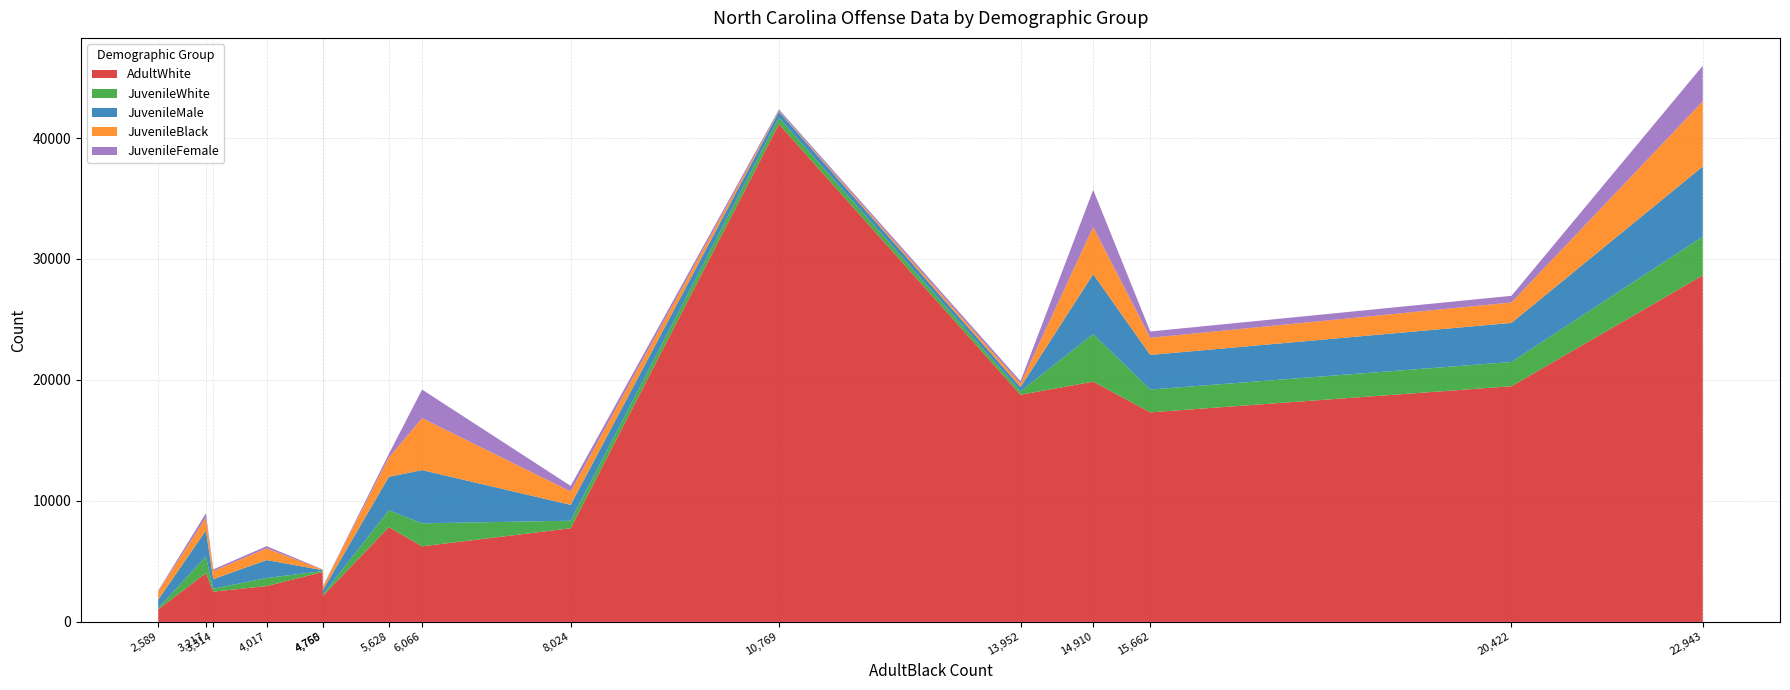

What is the highest value of the AdultWhite series?

41145